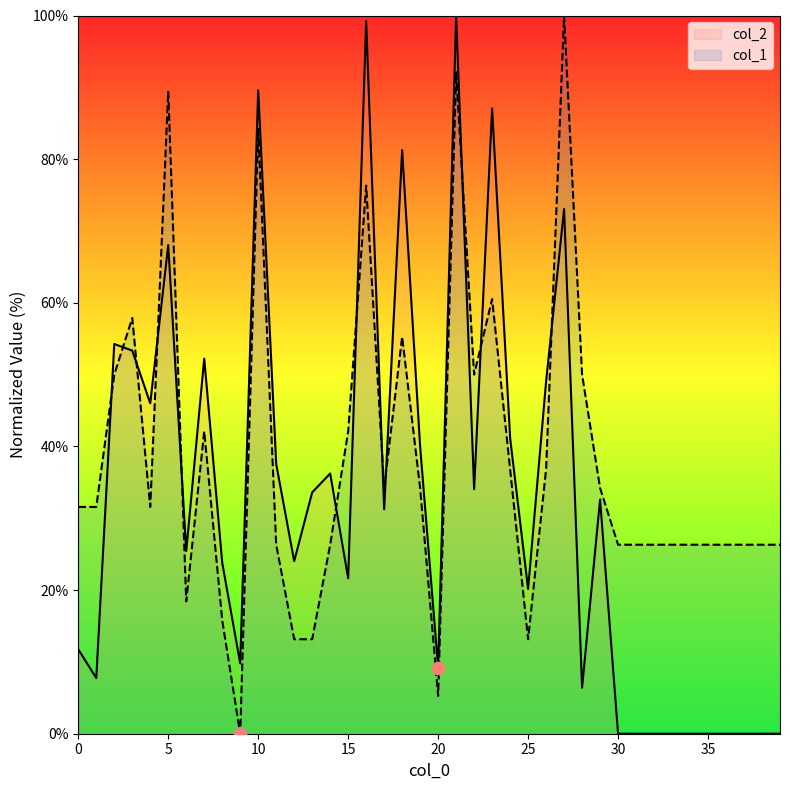

What is the total value across all series at 24?

78.0